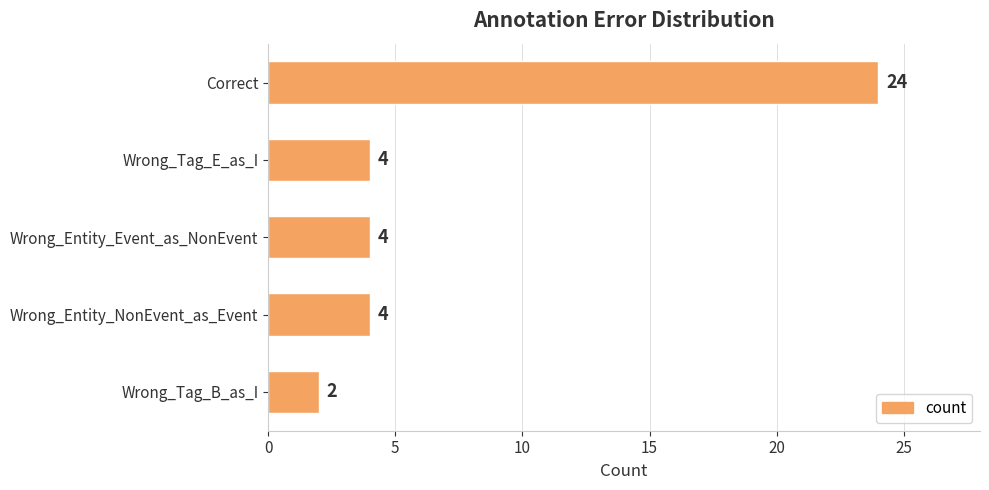

Reading top to bottom, extract all data points from this chart.

24	4	4	4	2